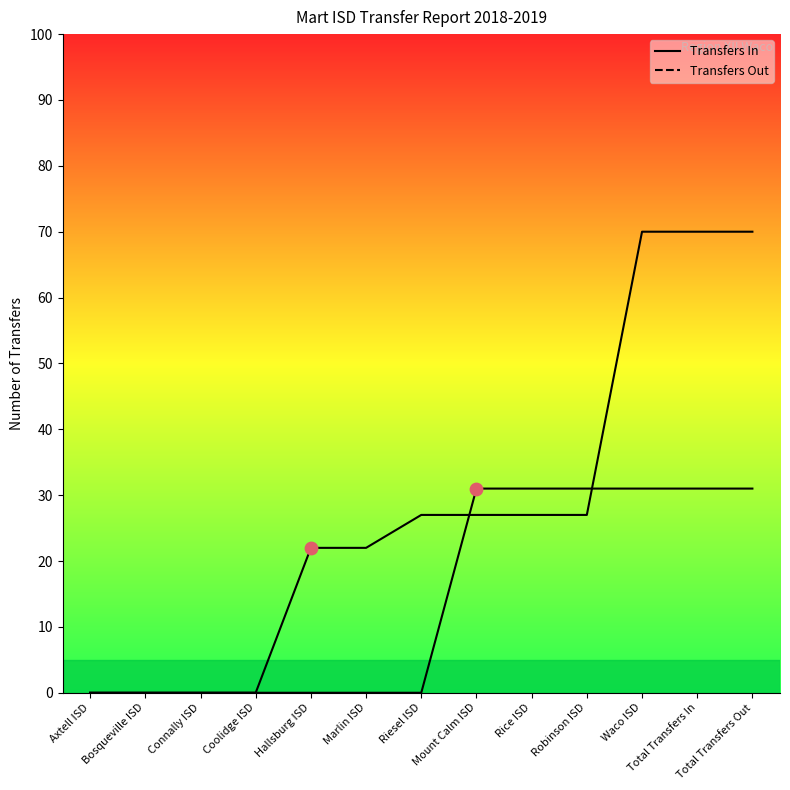

At how many categories does at least one series exceed 67?

3